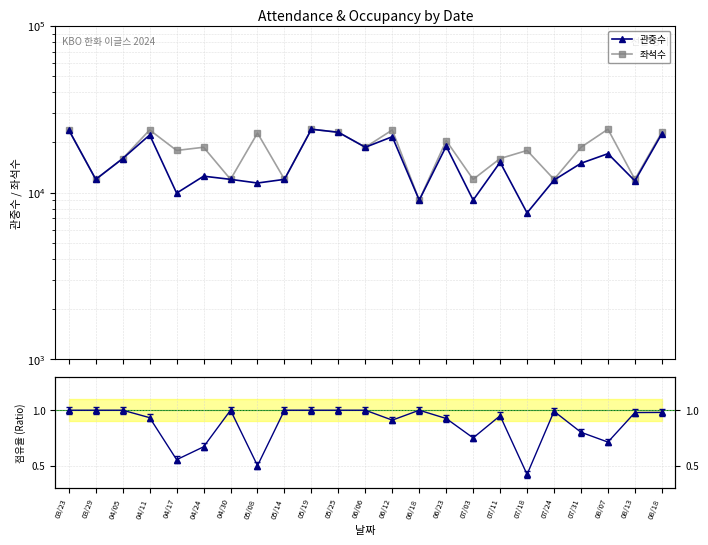

Is the value of 점유율 at 07/31 greater than the value of 관중수 at 08/07?

No